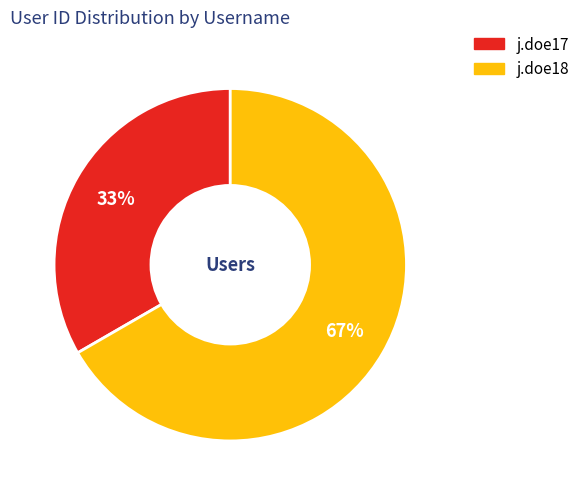

True or false: j.doe17 accounts for 26% of the total.

False